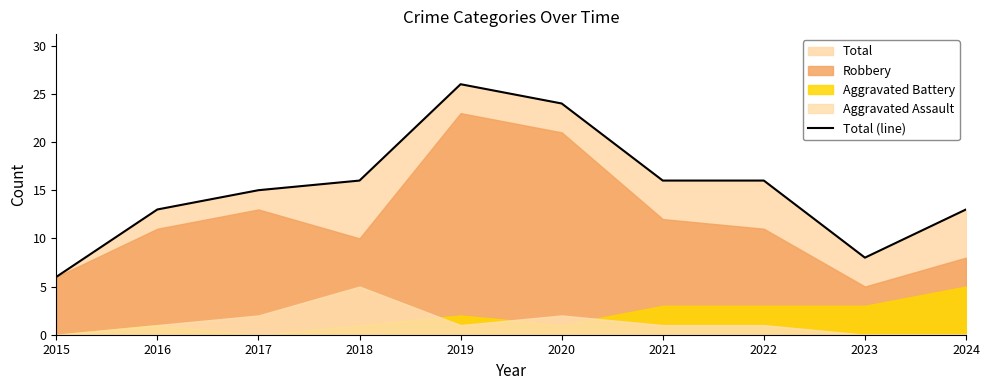

What is the smallest value displayed?

6